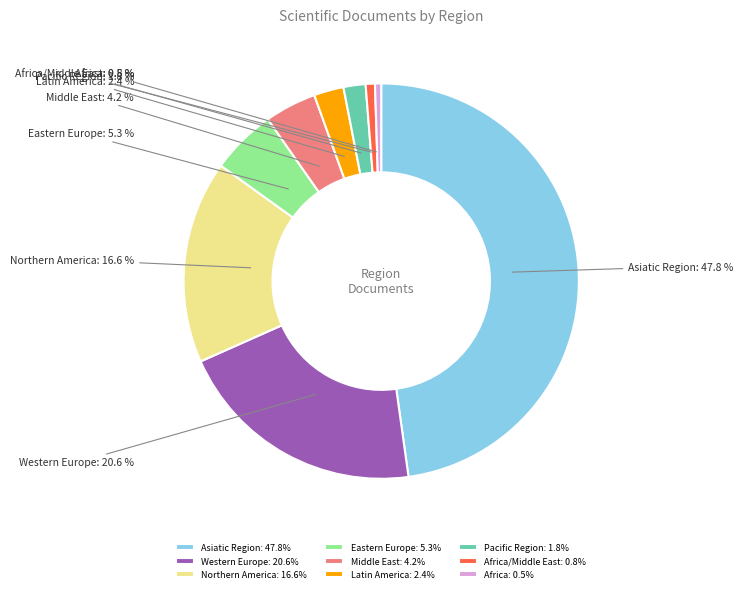

Which has a higher value, Pacific Region or Africa?

Pacific Region